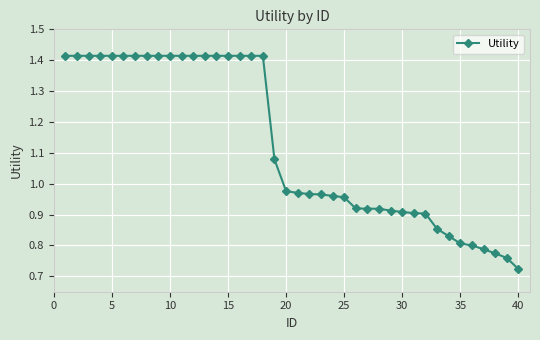

What is the sum of all values?

45.0